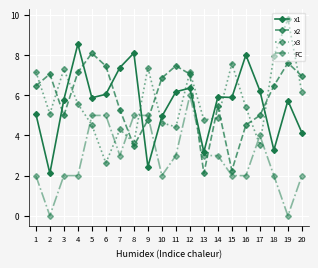

At which label is x3 closest to 6?

20